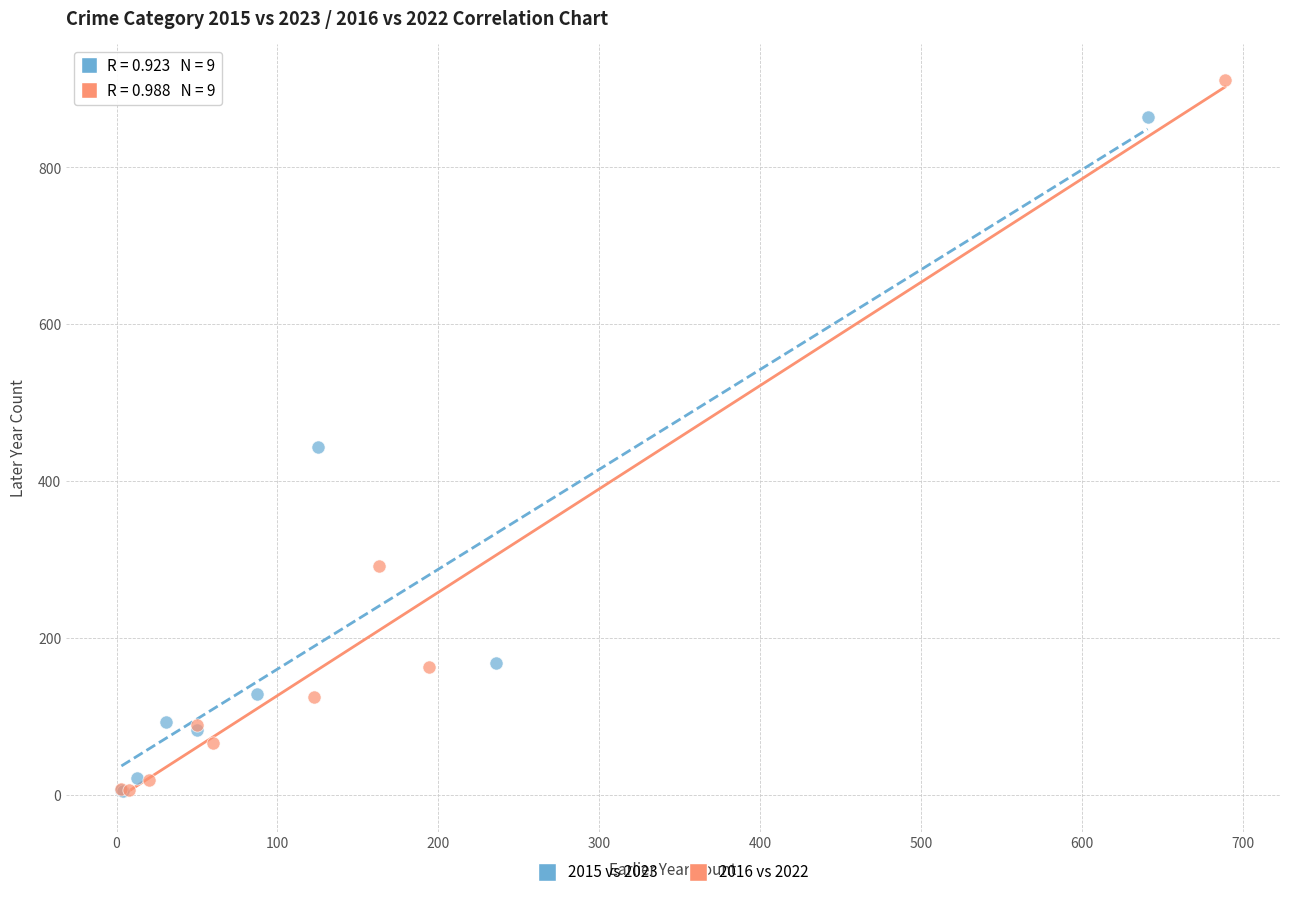

Which series contains the highest Y value?

2016 vs 2022